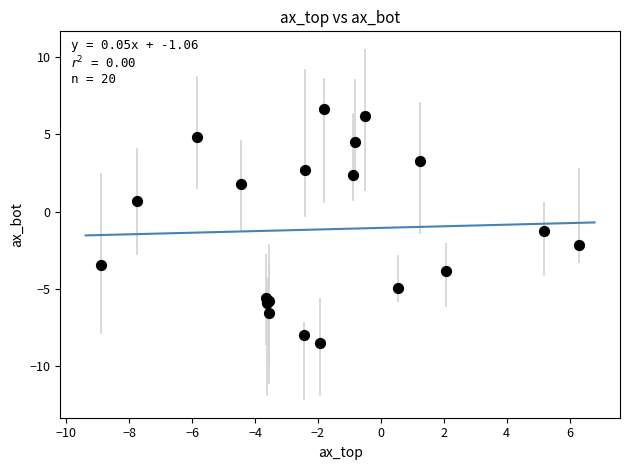

What Y value in the scatter plot is closest to 0?

0.7